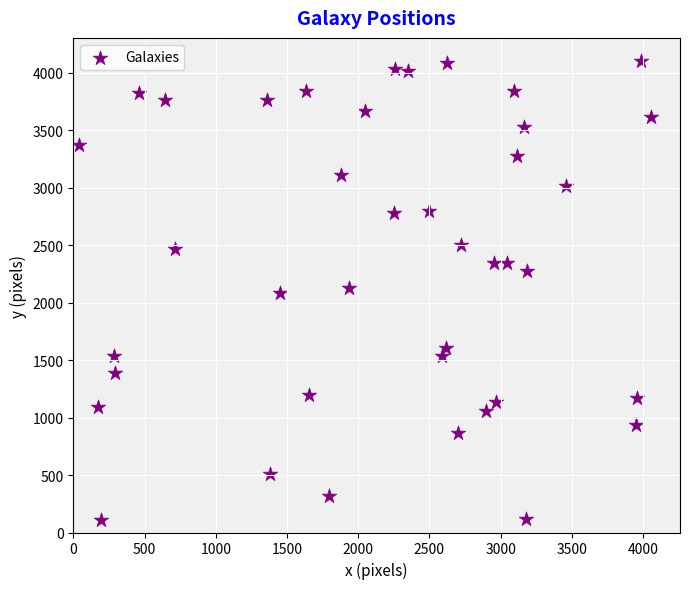

What is the range of Y values (max minus min)?

3990.8